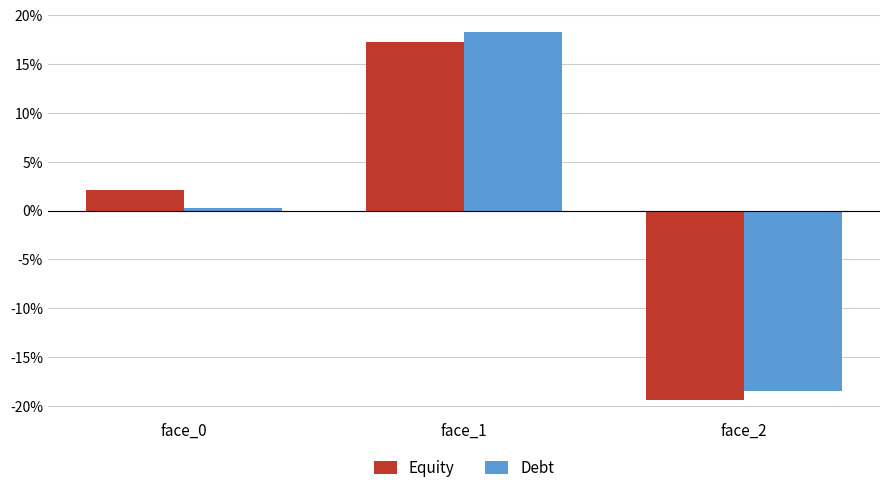

What is the difference between the maximum and minimum values in the Debt series?

36.7